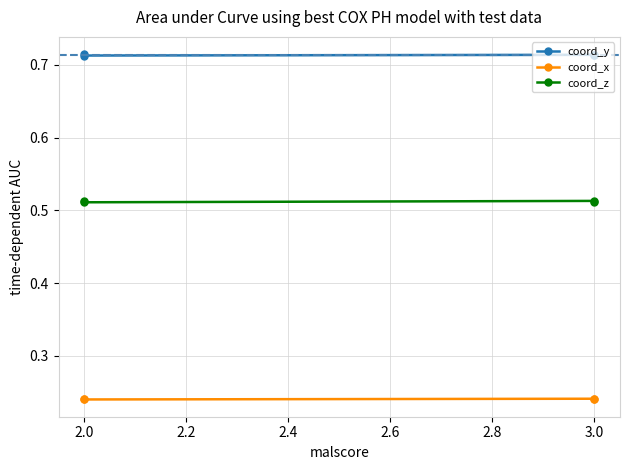

True or false: coord_y has a value of 0.7 at 3.0.

True